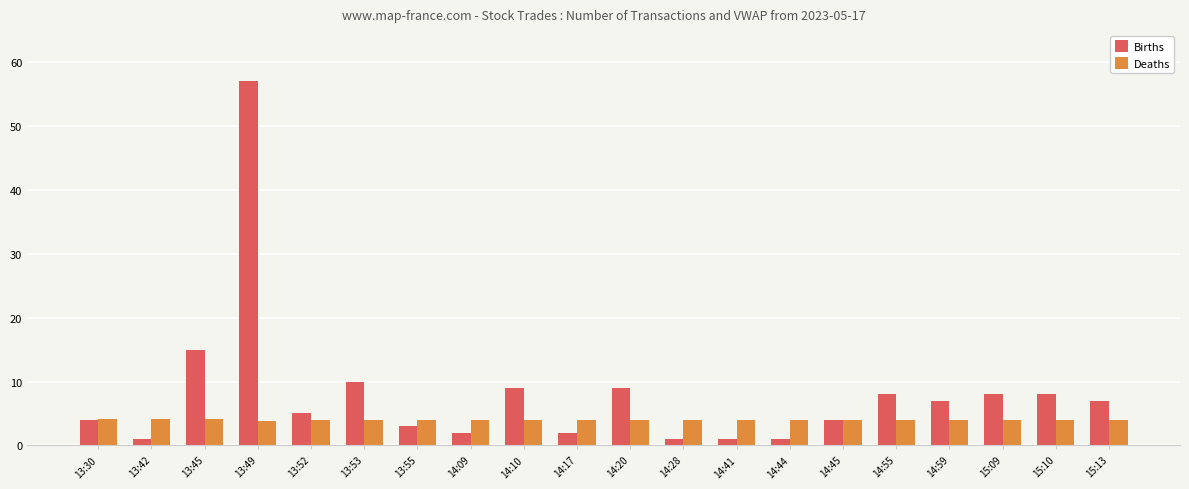

What is the maximum value shown in the chart?

57.0